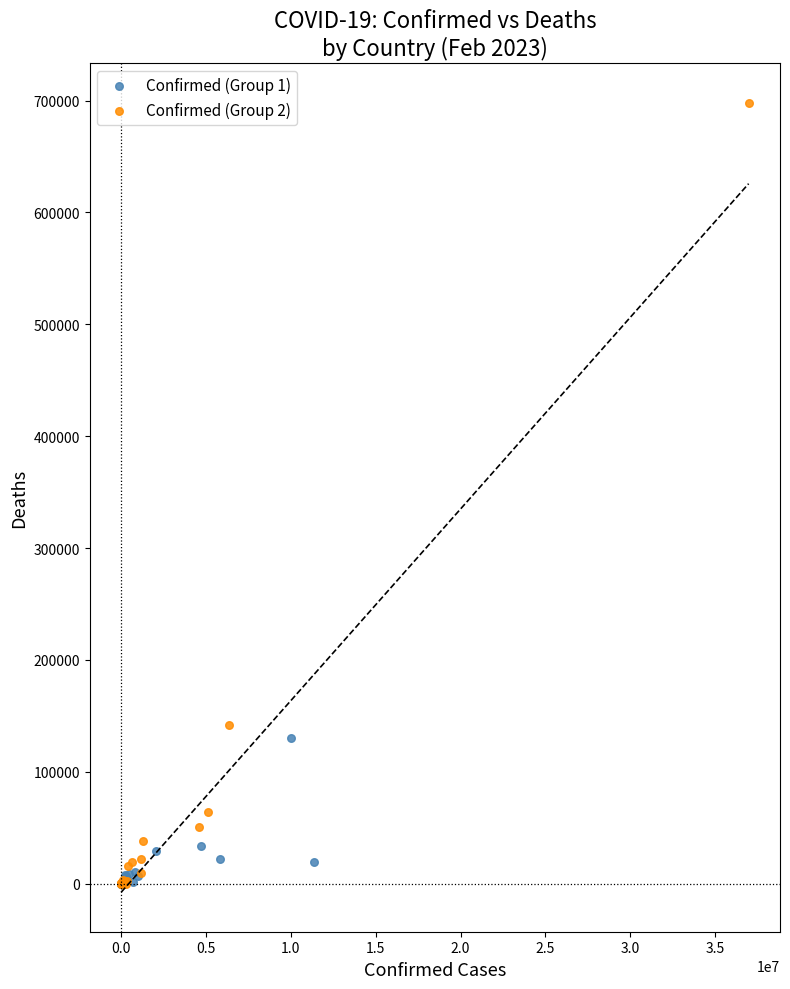

Which series has the widest spread of Y values?

Confirmed (Group 2)